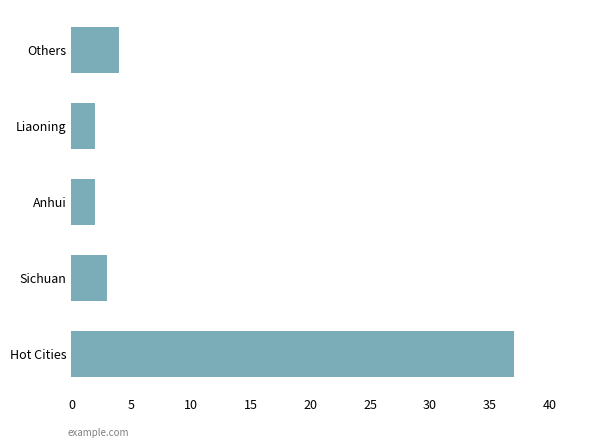

What is the difference between the maximum and minimum values?

35